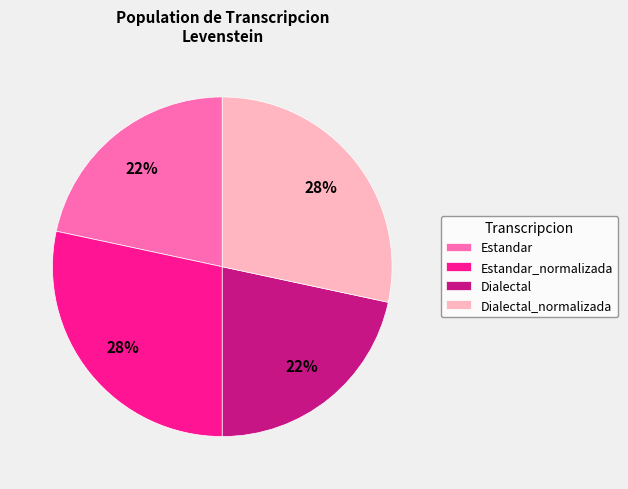

Which has a higher value, Dialectal or Dialectal_normalizada?

Dialectal_normalizada